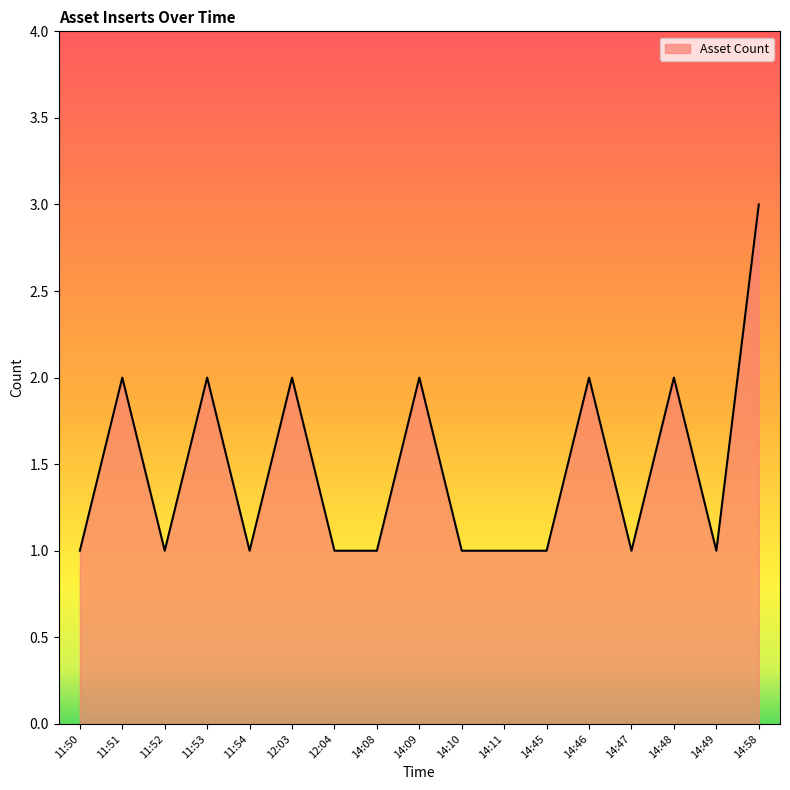

What is the difference between the maximum and minimum values?

2